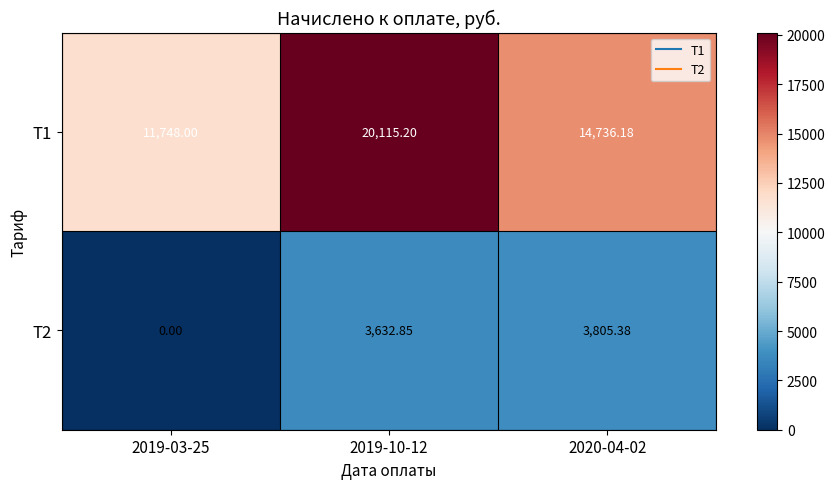

Is the value of Т2 at 2019-10-12 greater than the value of Т1 at 2019-03-25?

No